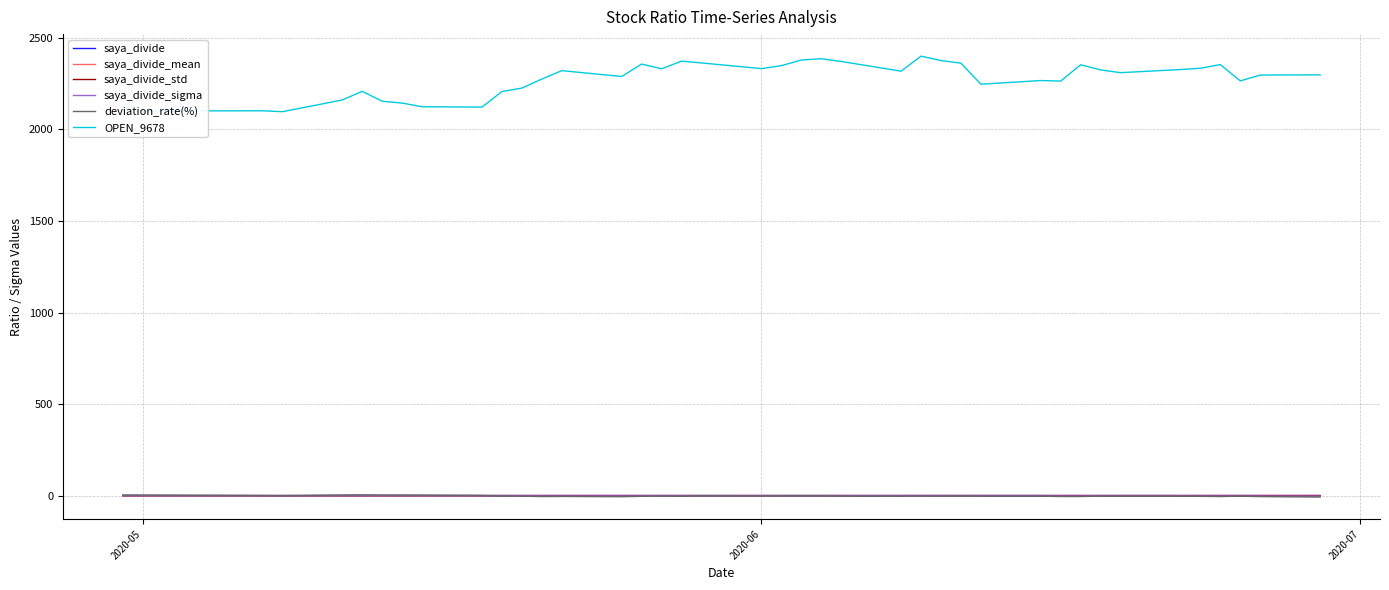

Which series has the largest total across all categories?

OPEN_9678